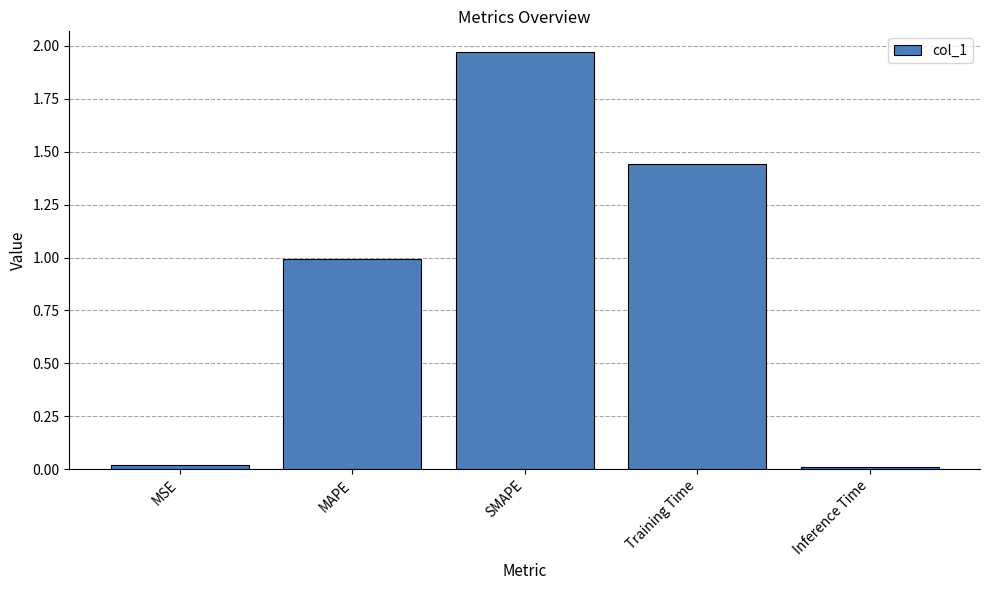

The value at MSE is 0.0. True or false?

True